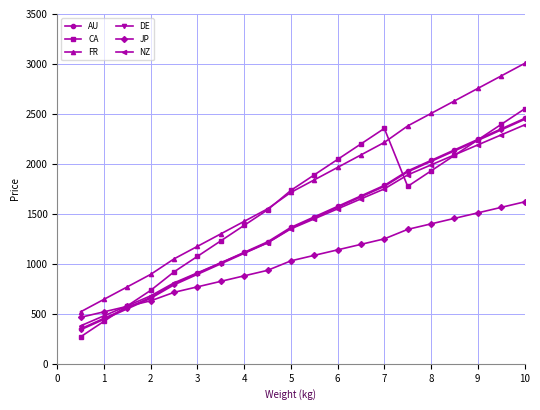

True or false: FR and DE cross at least once.

False